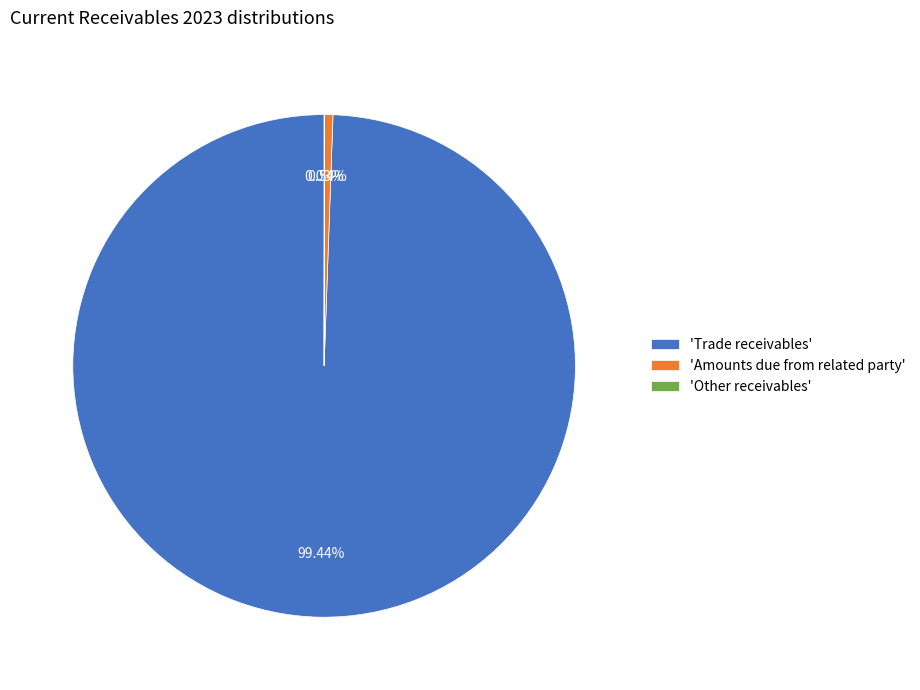

Which slice is the largest?

'Trade receivables'